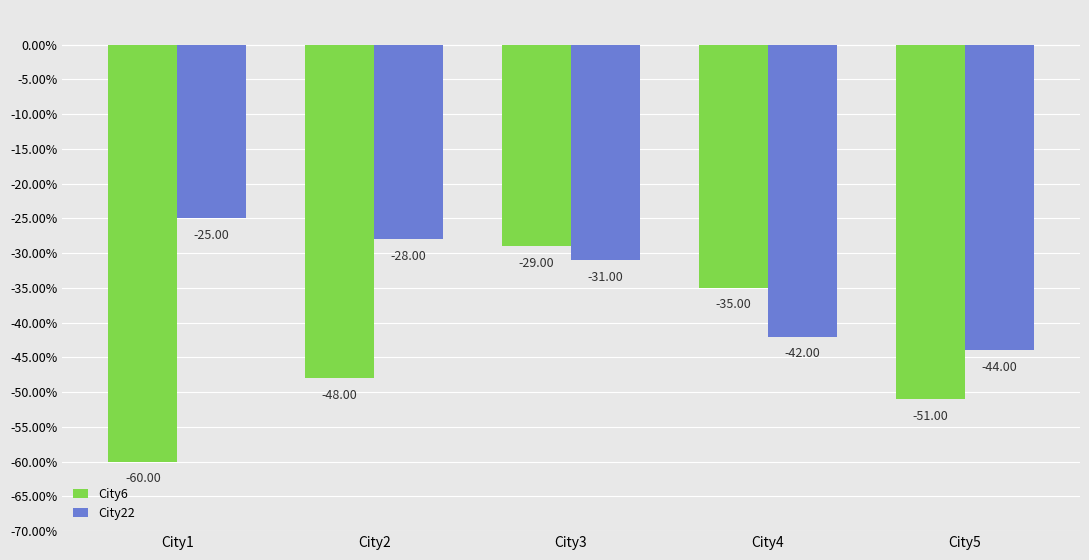

Which label corresponds to the smallest value in the chart?

City1